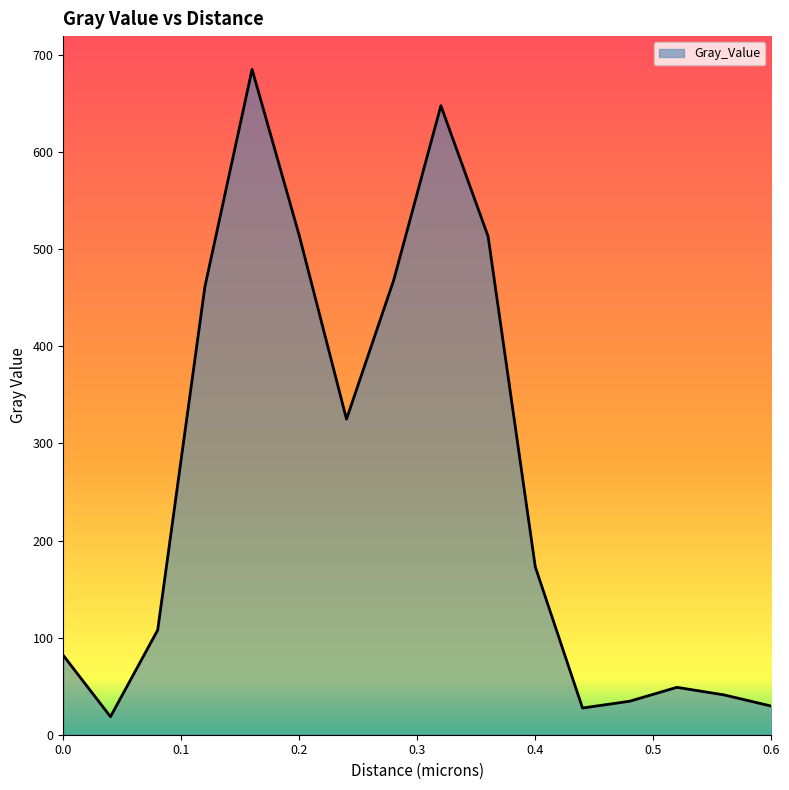

How many lines are shown in the chart?

1